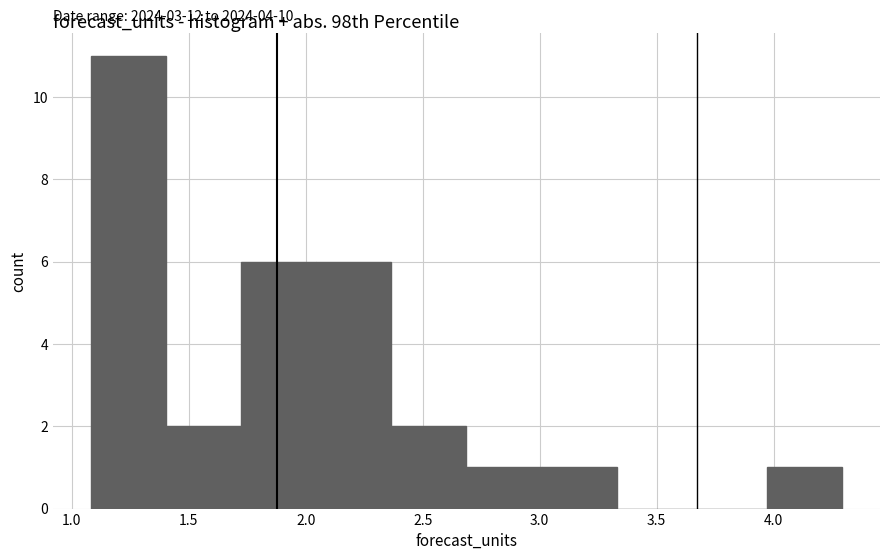

Which range on the x-axis has the tallest bar?

1.10 to 1.40